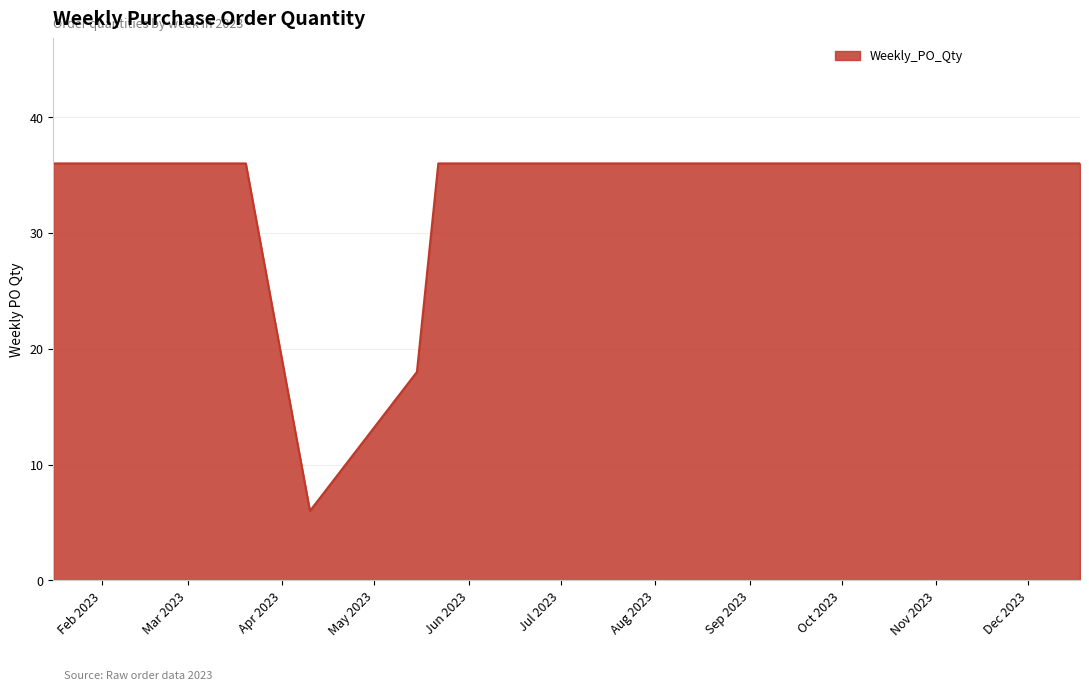

What is the greatest value displayed?

36